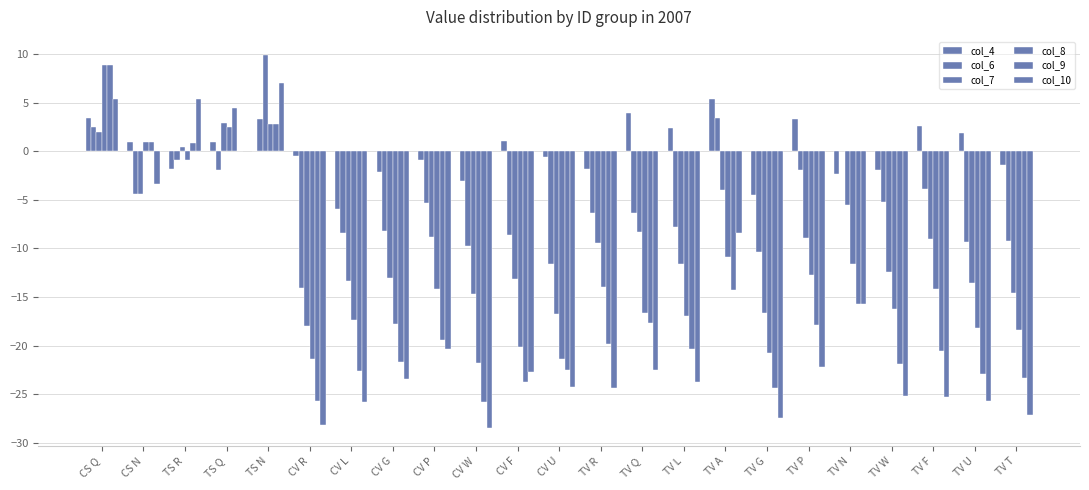

What position from the left is TV Q?

14